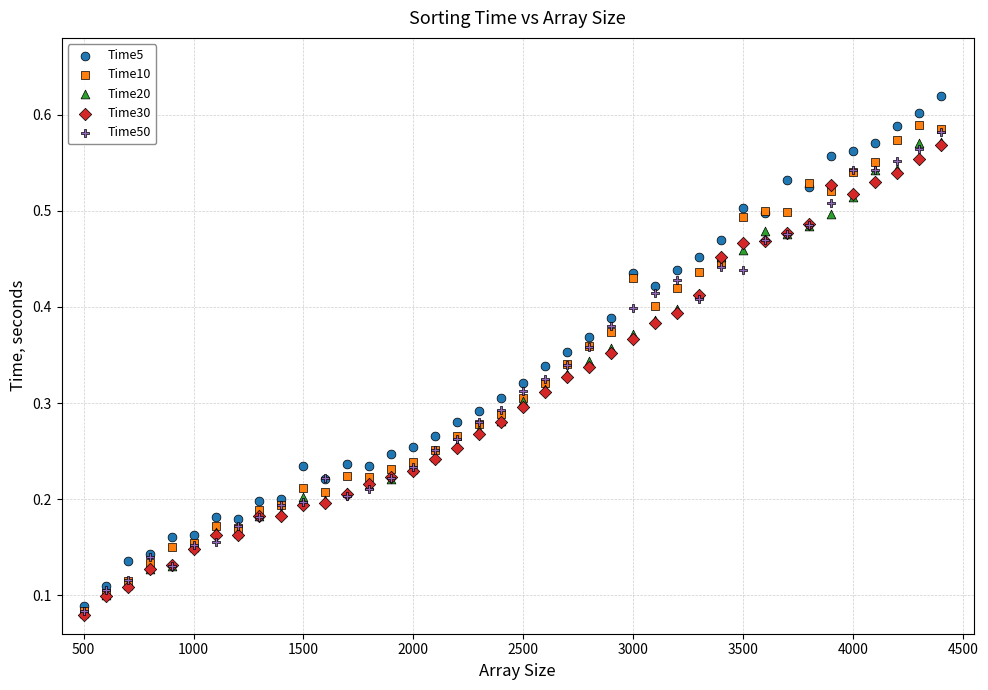

Which series reaches the maximum Y coordinate?

Time5